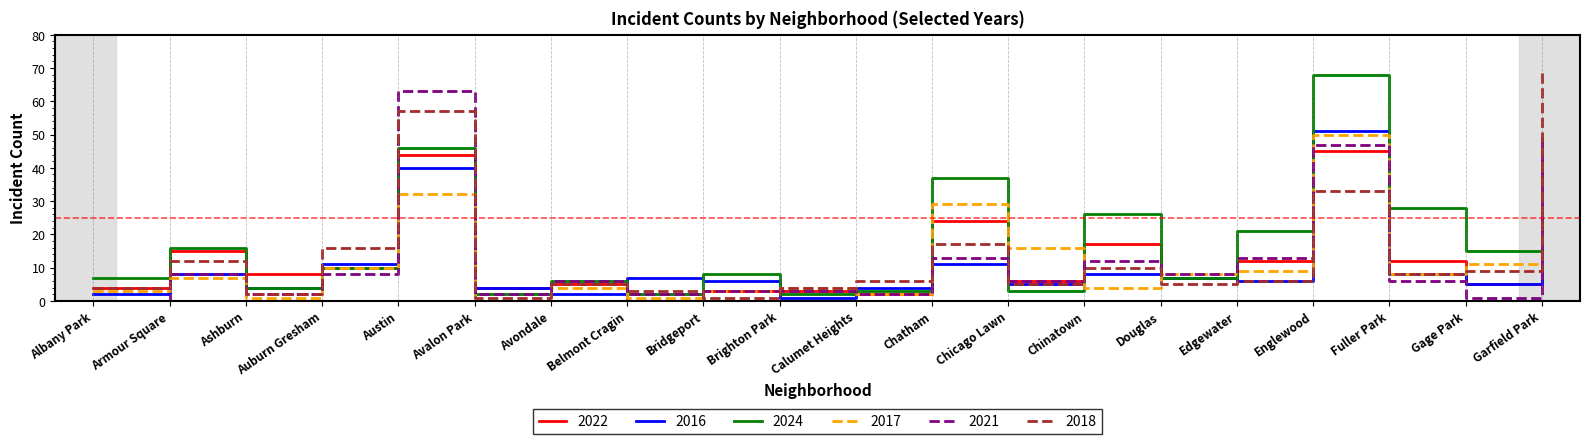

How many lines are shown in the chart?

6